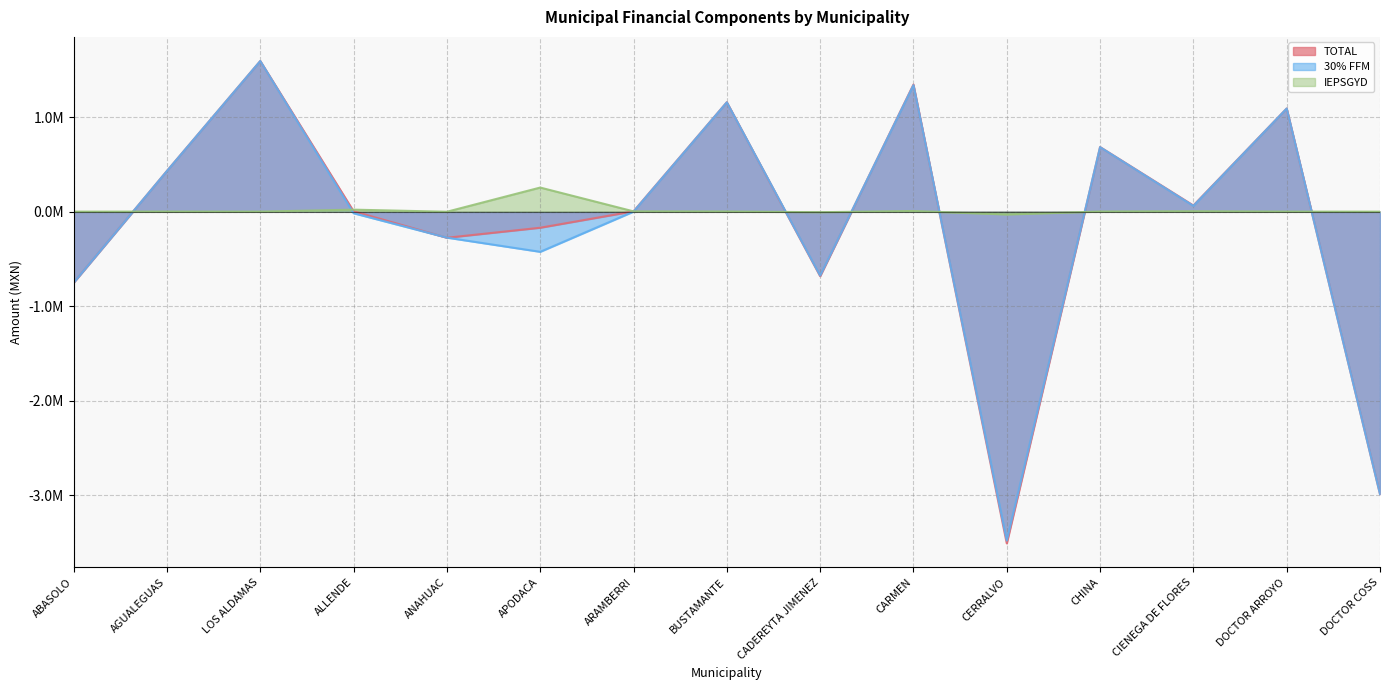

At which category is the sum across all series the highest?

LOS ALDAMAS